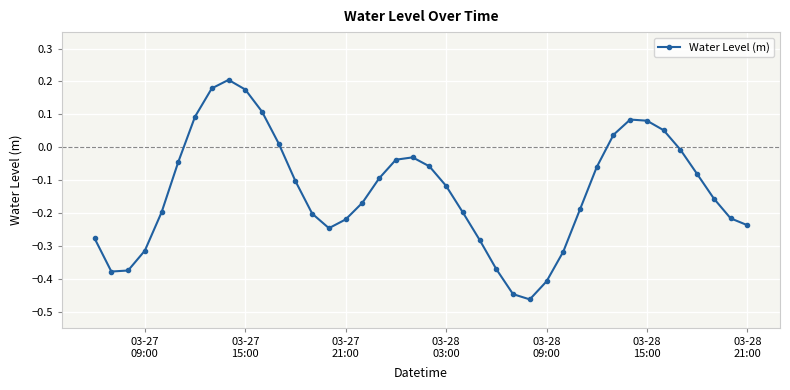

What is the sum of all values?

-5.3